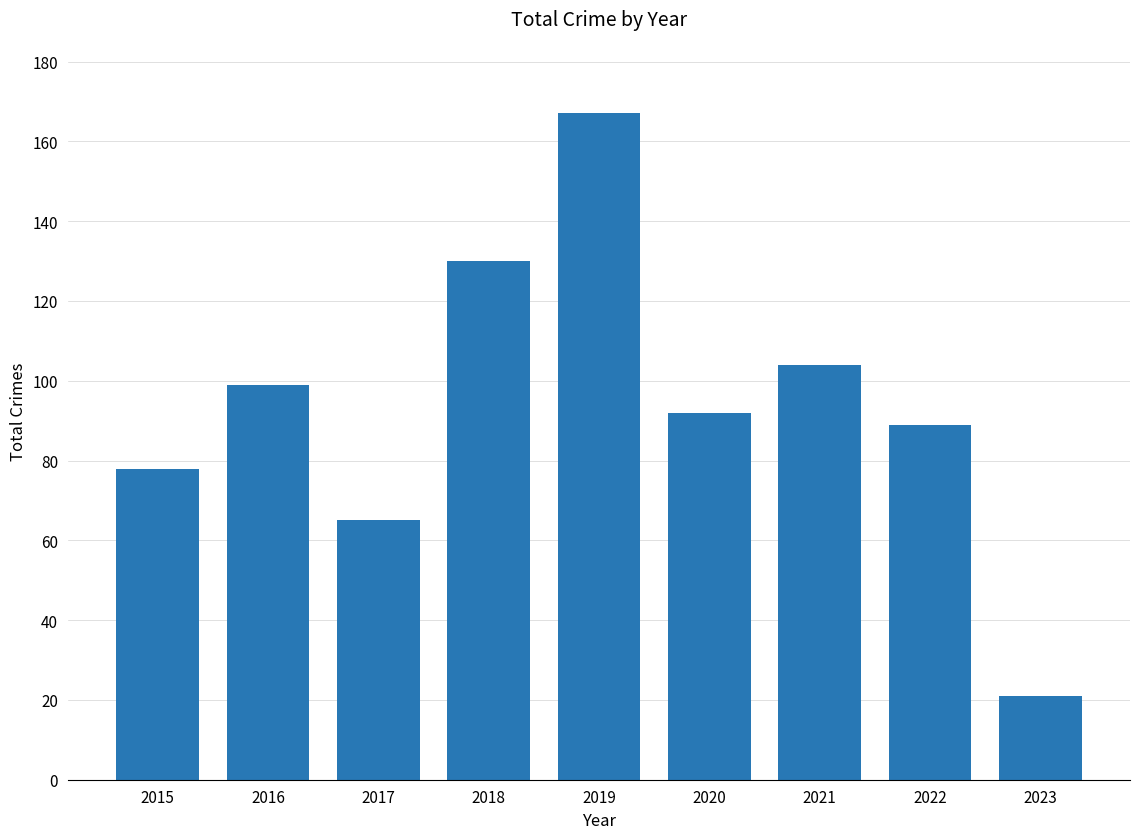

Is it true that the value at 2021 is 52?

False